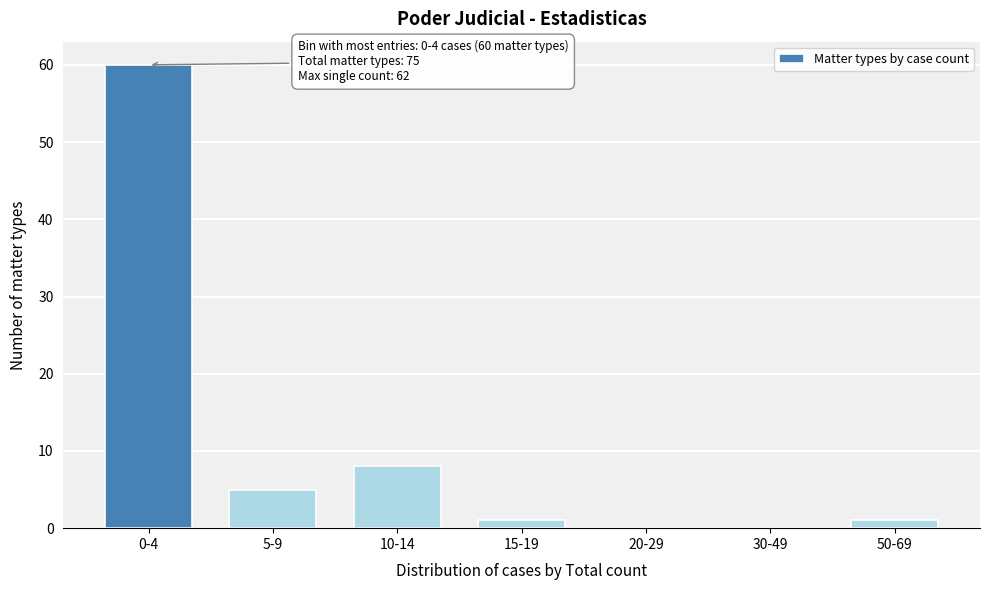

Reading left to right, extract all data points from this chart.

0-4=60	5-9=5	10-14=8	15-19=1	20-29=0	30-49=0	50-69=1